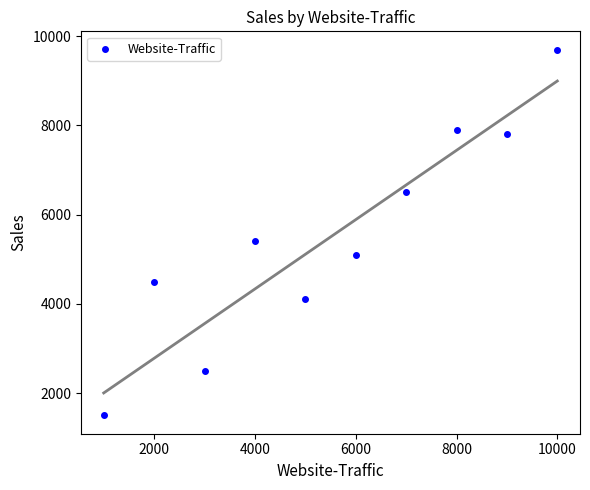

What is the range of Y values (max minus min)?

8200